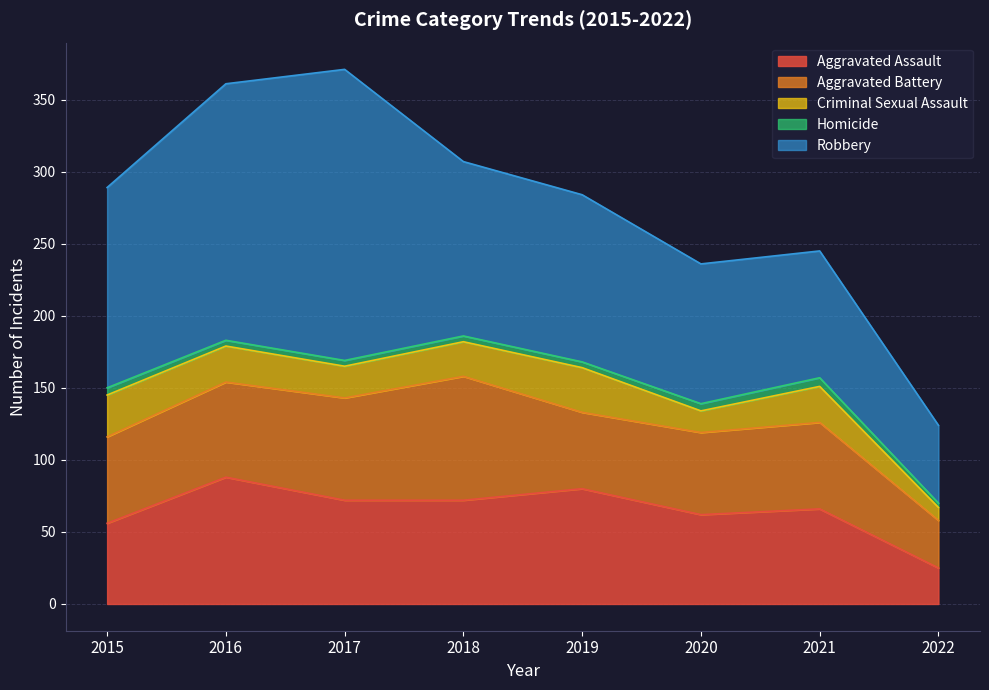

What is the minimum value shown in the chart?

3